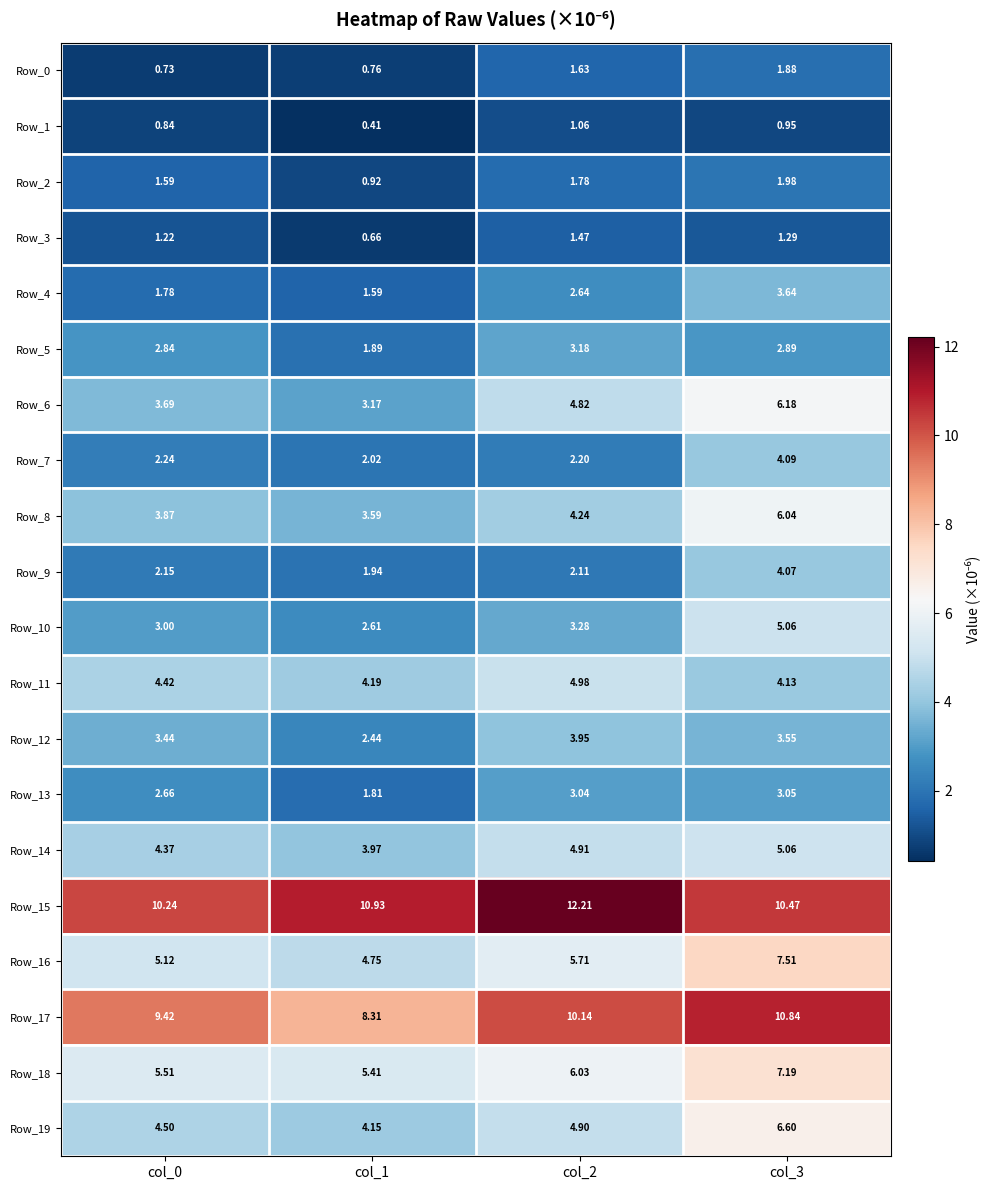

Which series has the largest range (max minus min)?

Row_6